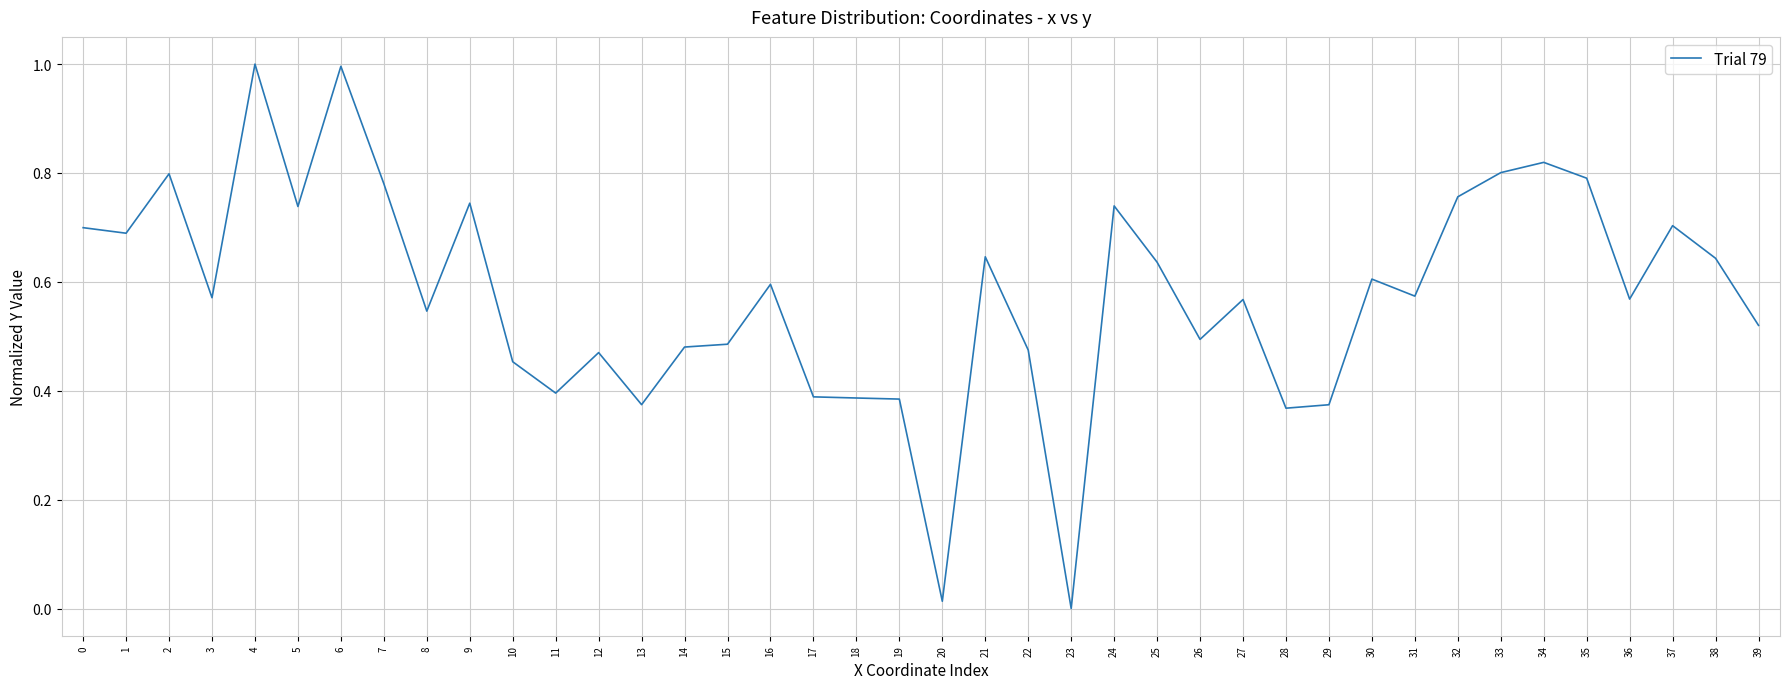

What is the greatest value displayed?

1.0